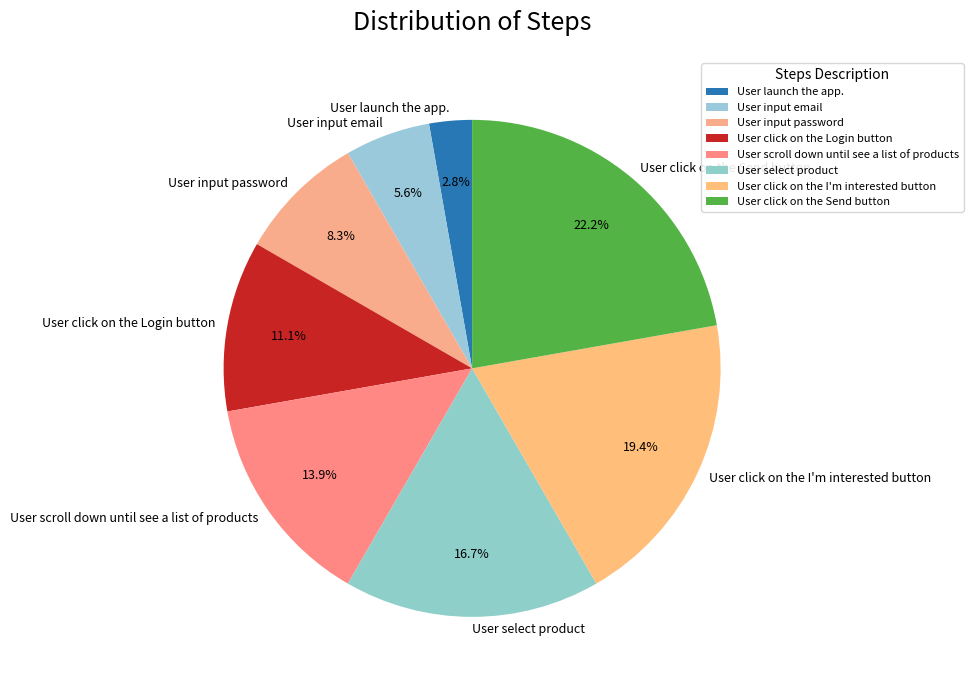

Is it true that User select product is 23% of the pie?

False